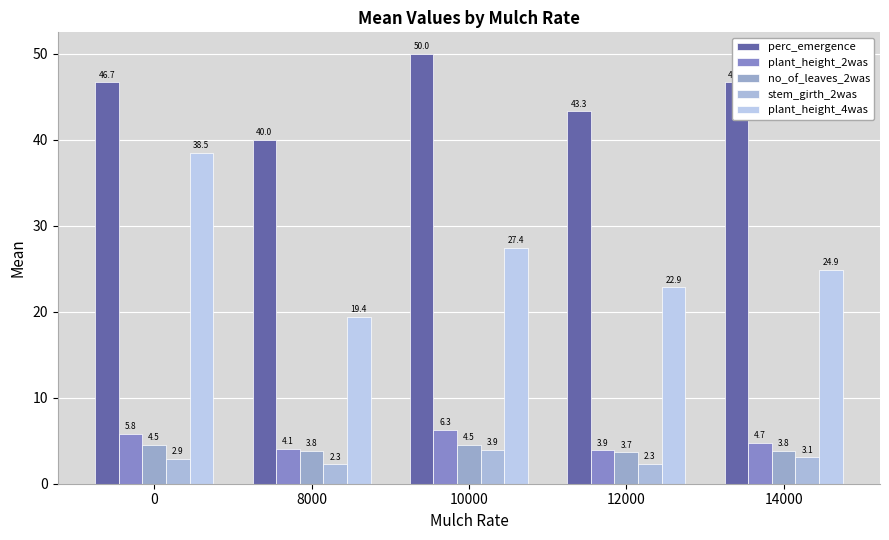

What are all the series names shown in the legend?

perc_emergence, plant_height_2was, no_of_leaves_2was, stem_girth_2was, plant_height_4was